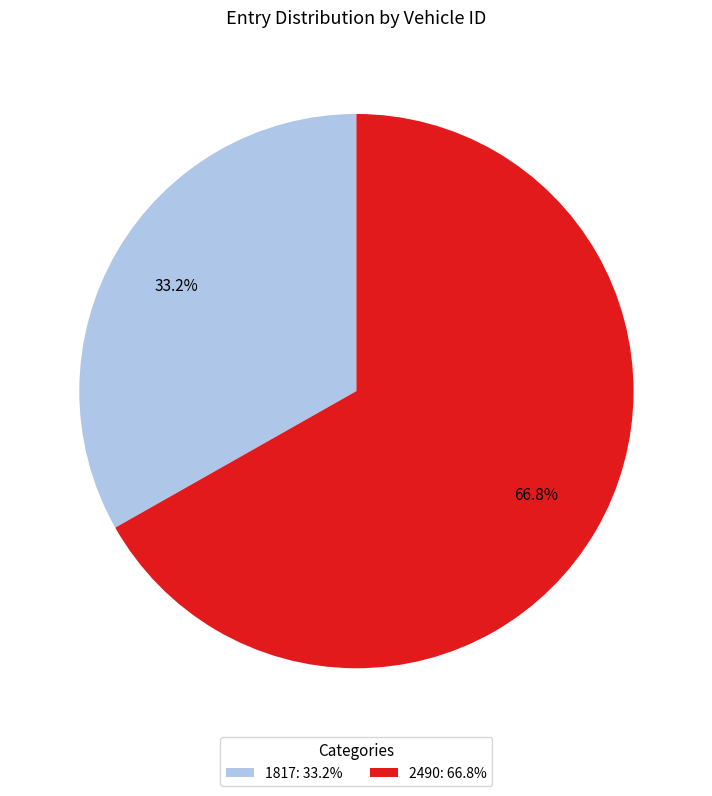

To the nearest percent, what percentage of the pie is 2490?

67%